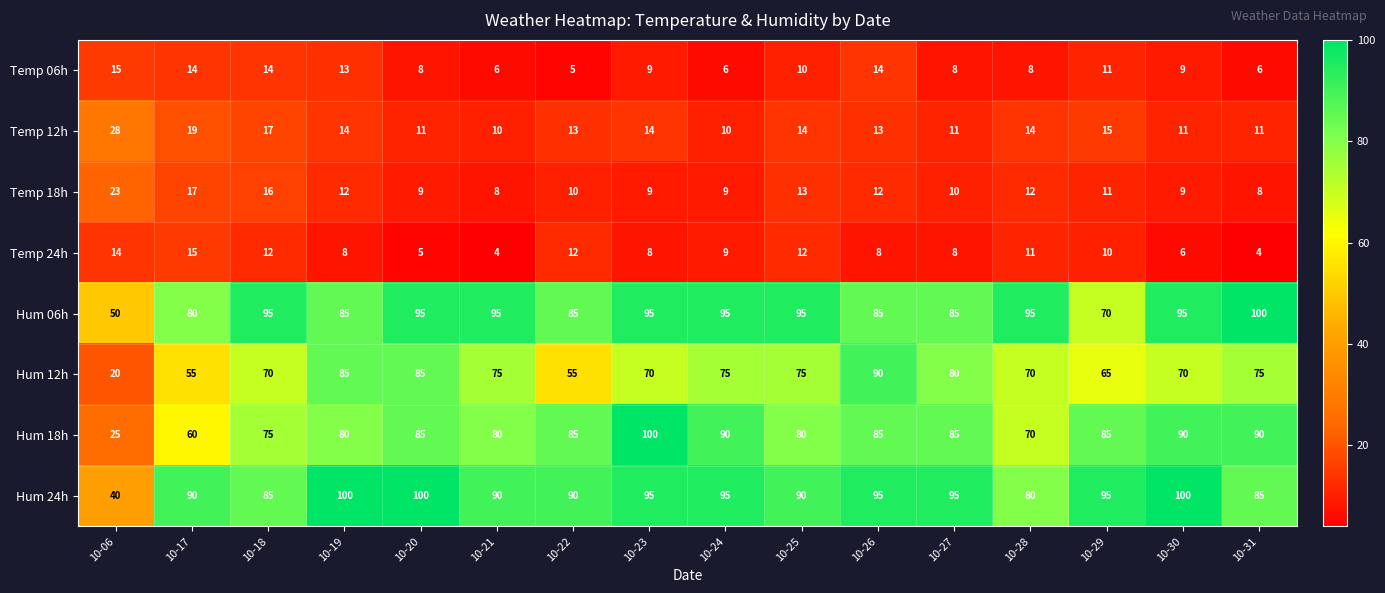

What is the minimum value for Hum 06h?

50